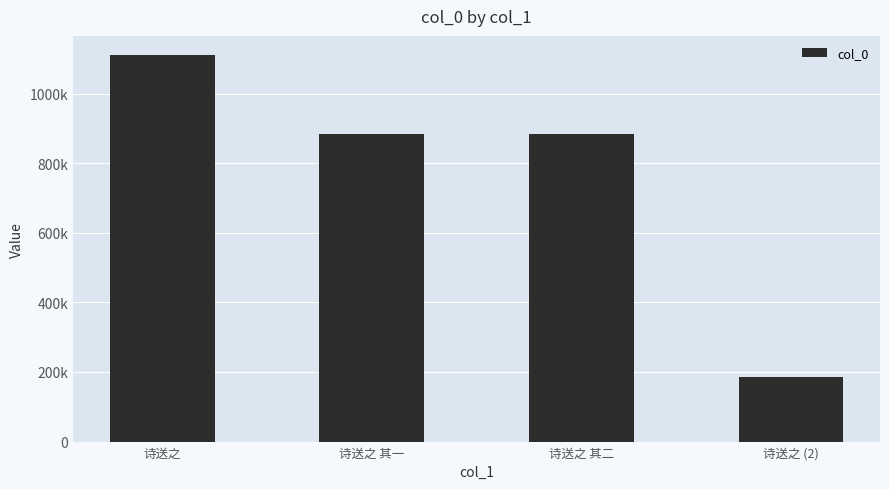

How many data points does each series have?

4